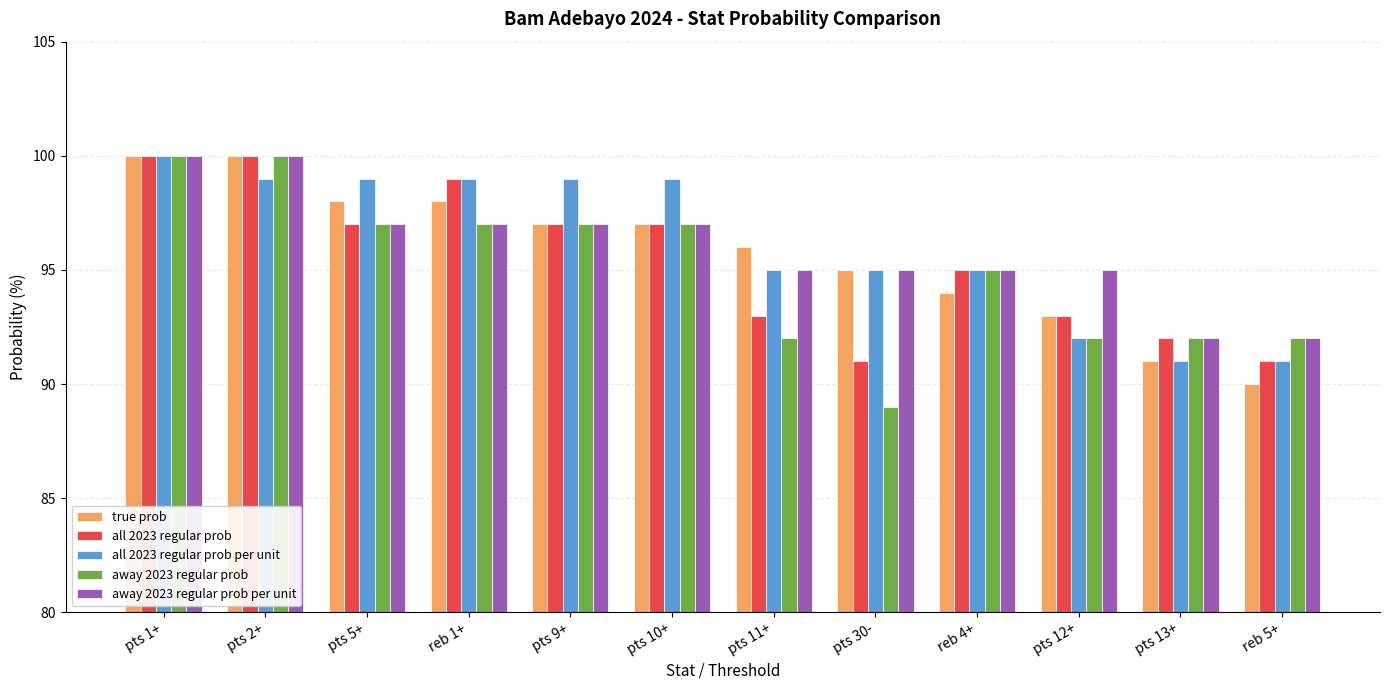

What is the value of the away 2023 regular prob per unit bar at the 5th from the left?

97